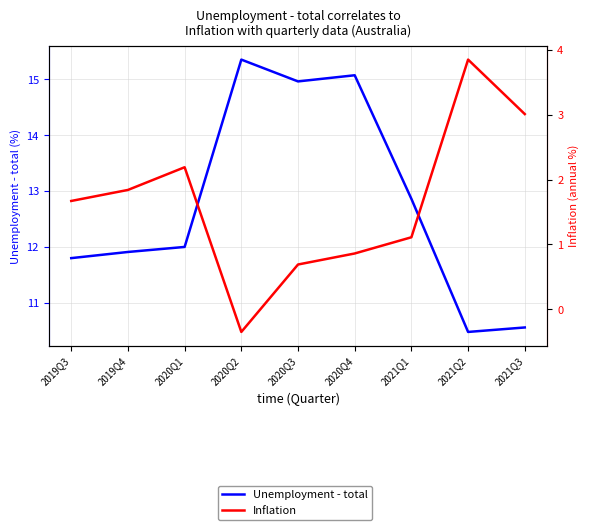

Reading right to left, transcribe all the data shown in this chart.

Unemployment - total: 10.6	10.5	12.9	15.1	15.0	15.3	12.0	11.9	11.8
Inflation: 3.0	3.9	1.1	0.9	0.7	-0.3	2.2	1.8	1.7